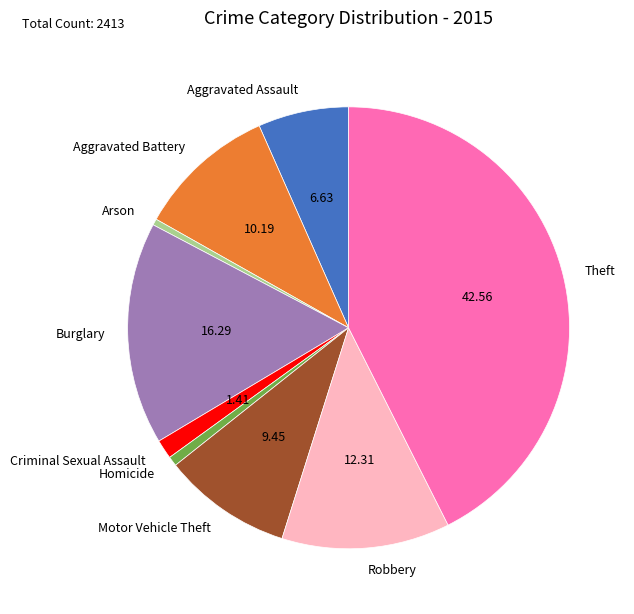

How many slices are in this pie chart?

9